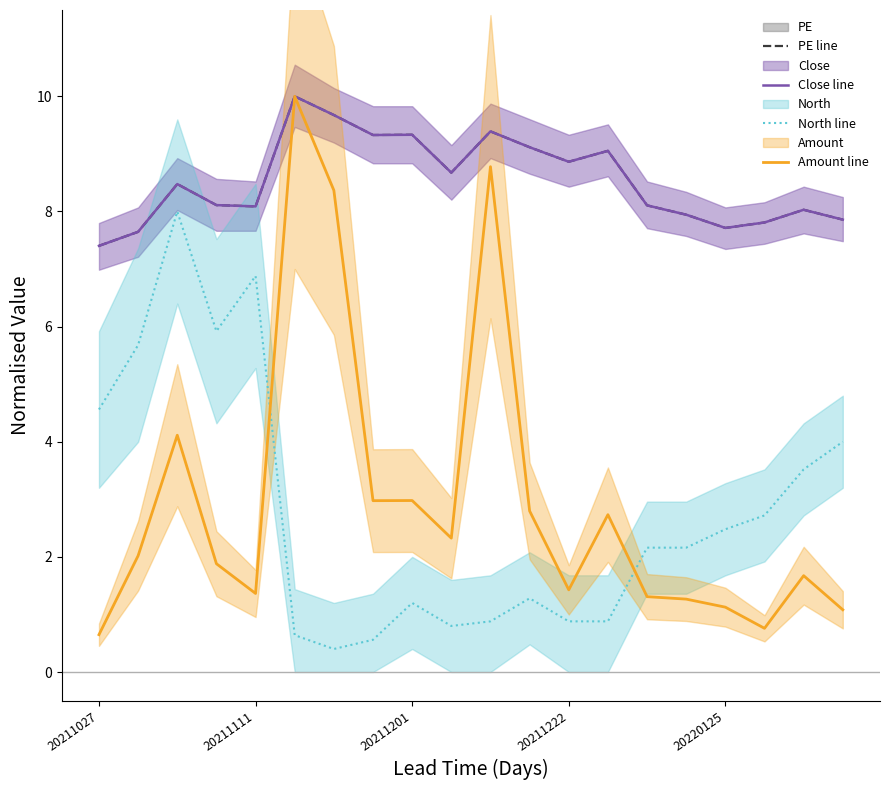

What is the minimum value for Close line?

7.4